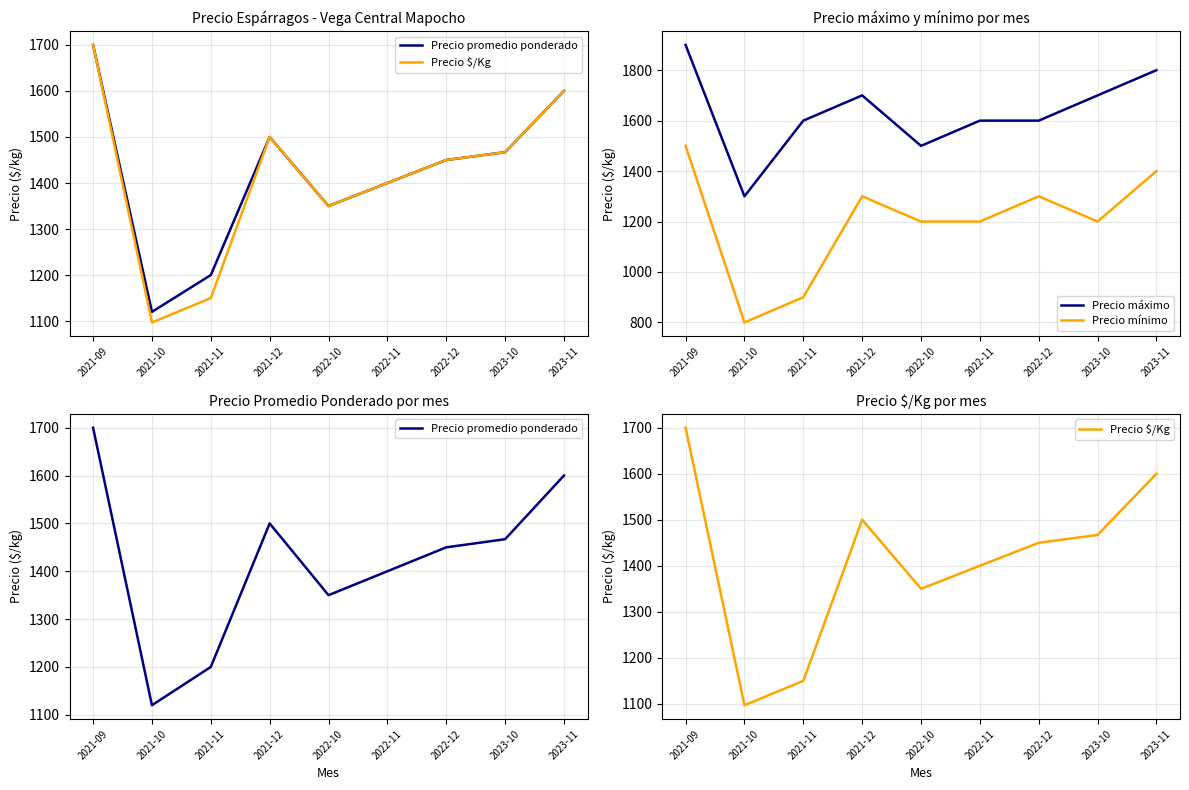

Is the value of Precio $/Kg at 2021-11 greater than the value of Precio máximo at 2022-11?

No